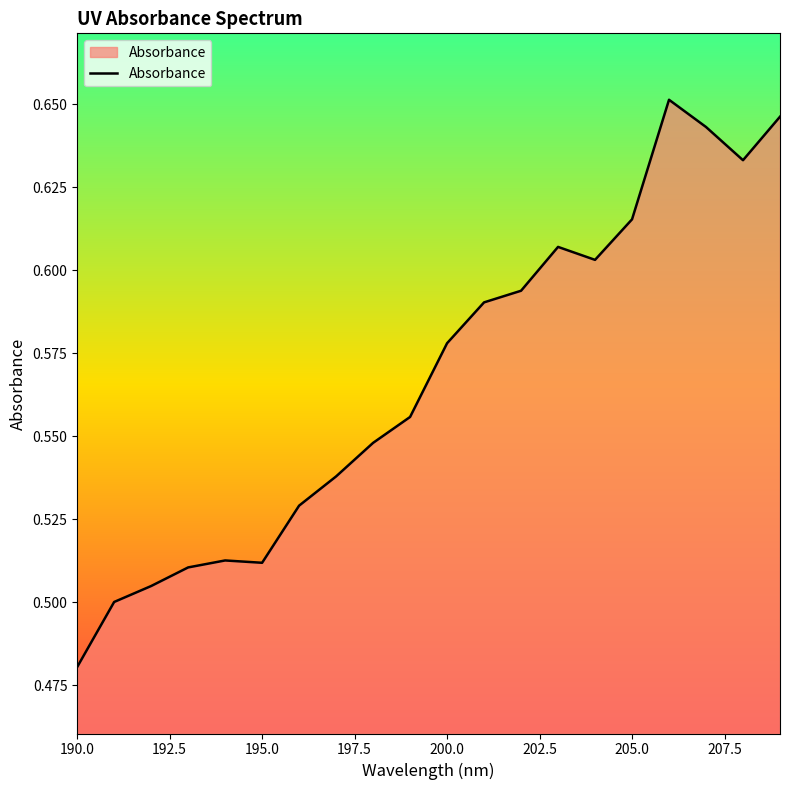

What is the value of the 14th point from the left?

0.6